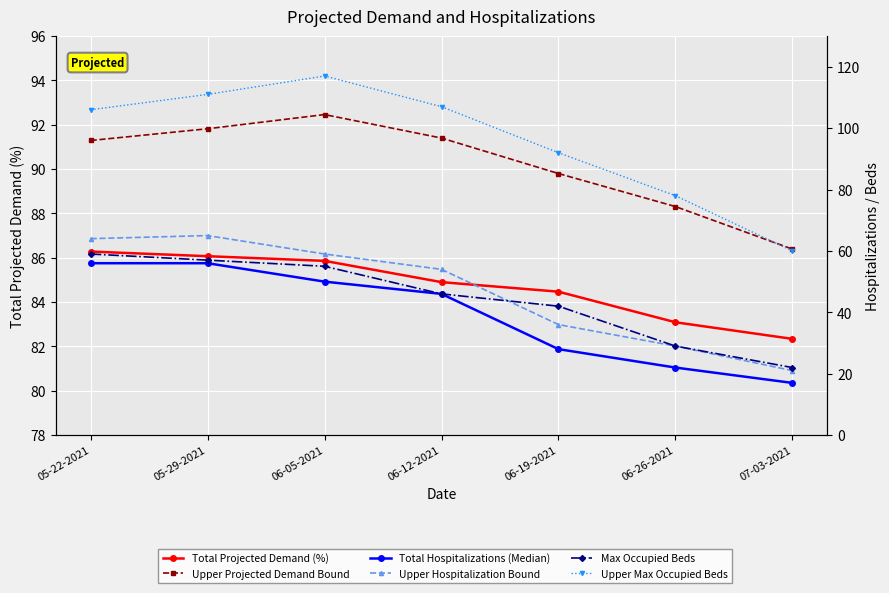

Which label corresponds to the smallest value in the chart?

07-03-2021